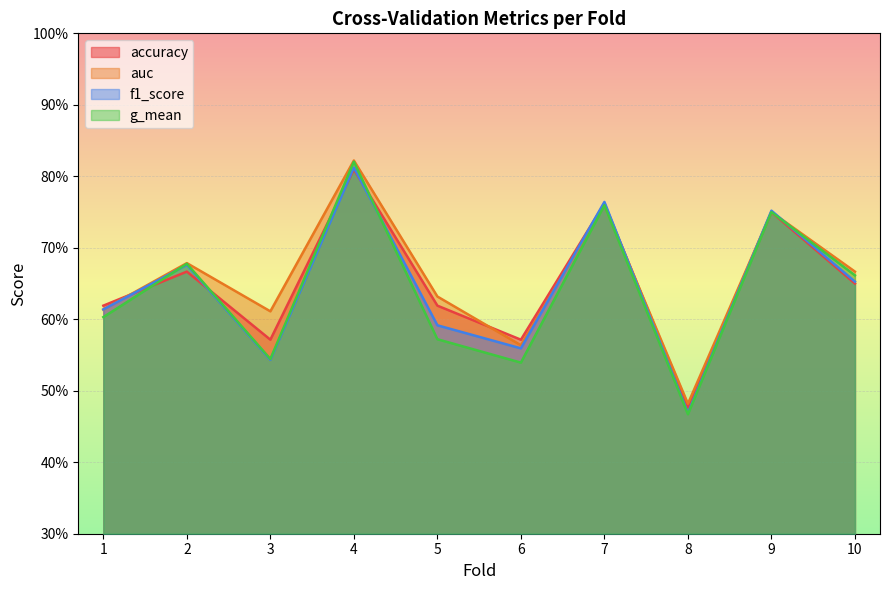

Rank the categories by f1_score value from lowest to highest.

8, 3, 6, 5, 1, 10, 2, 9, 7, 4